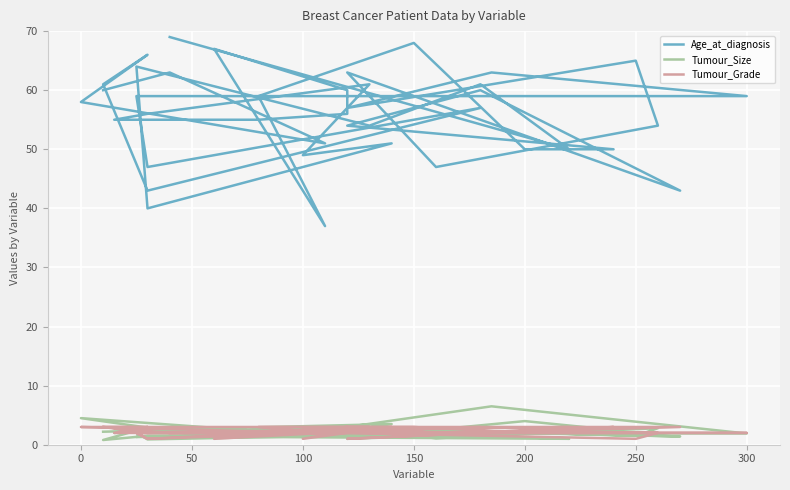

Rank the series by their maximum value, from lowest to highest.

Tumour_Grade, Tumour_Size, Age_at_diagnosis